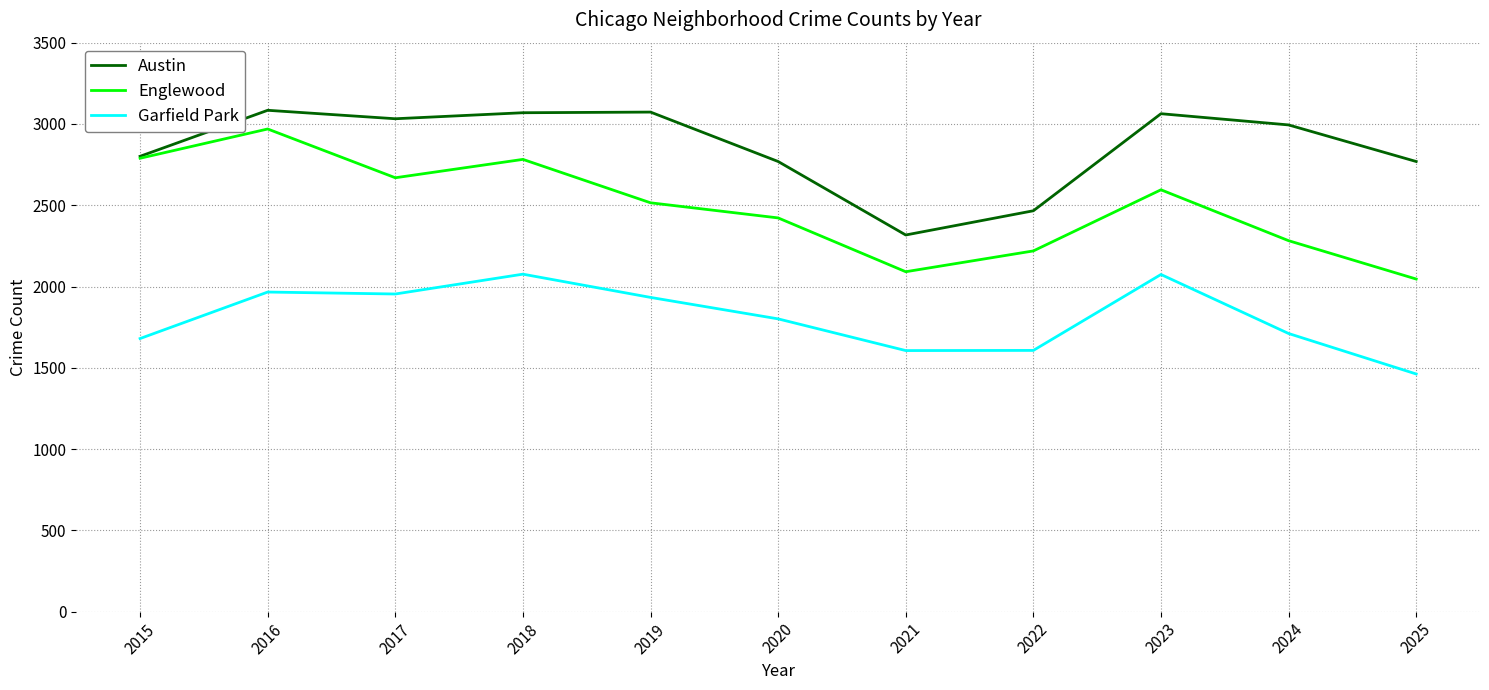

True or false: Englewood and Garfield Park intersect in this chart.

False